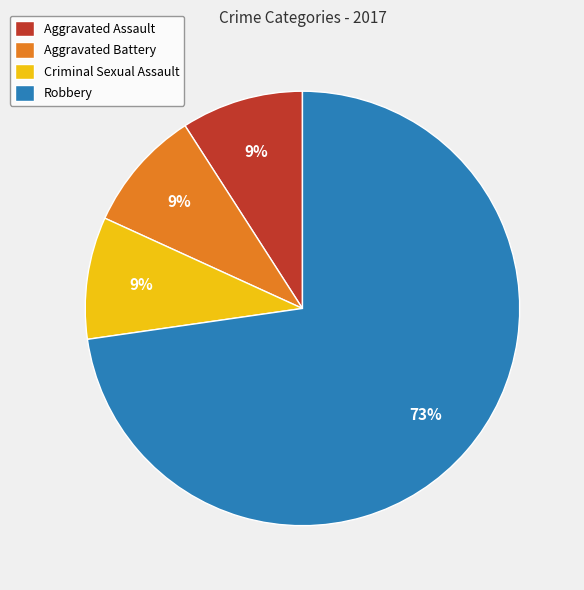

What is the largest slice in the pie chart?

Robbery